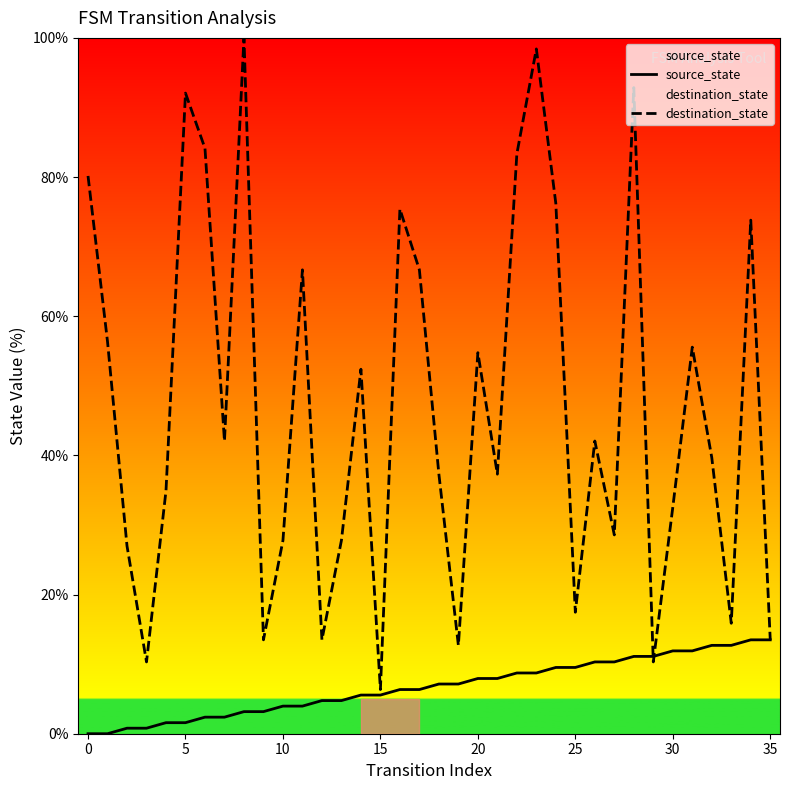

At which label does destination_state reach its minimum?

15